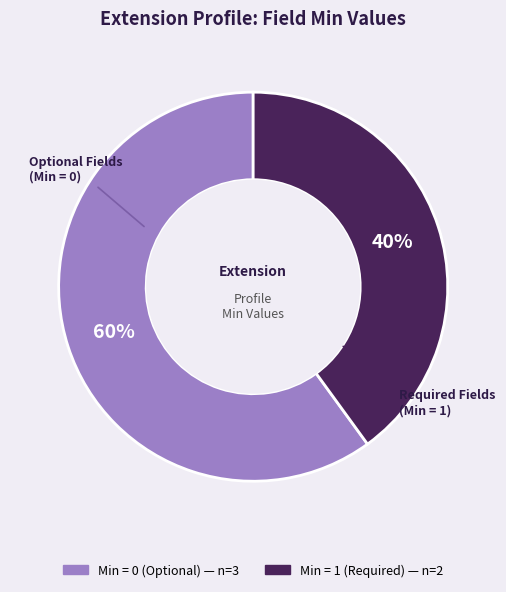

To the nearest percent, what is the average slice percentage?

50%